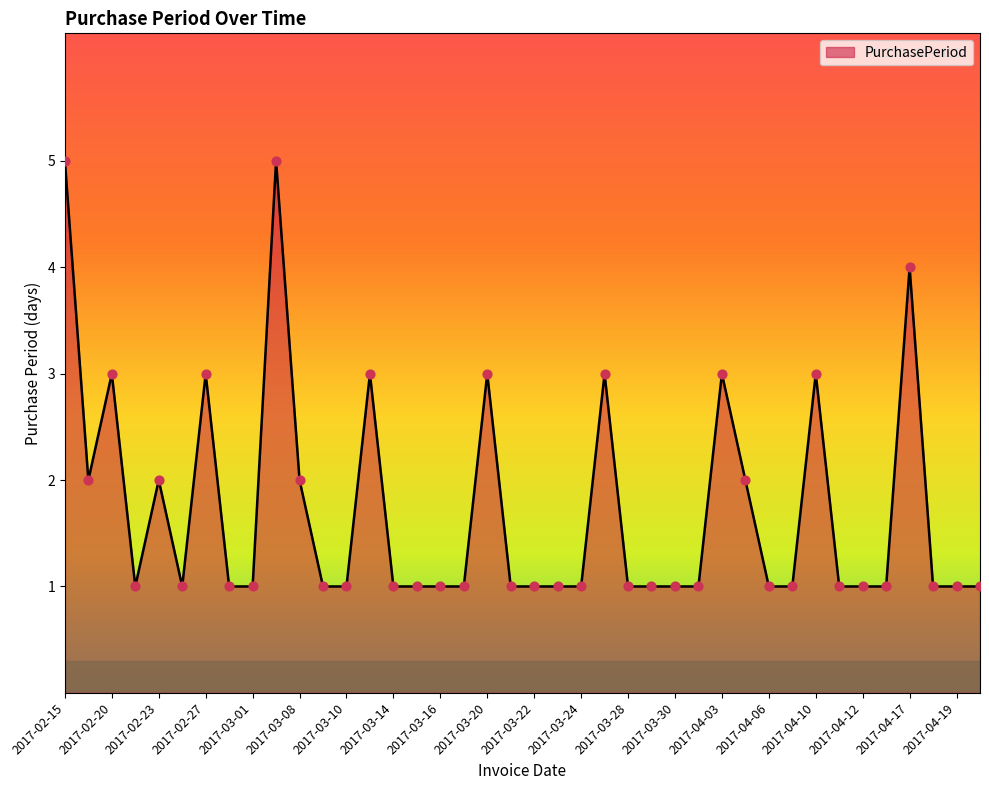

What is the greatest value displayed?

5